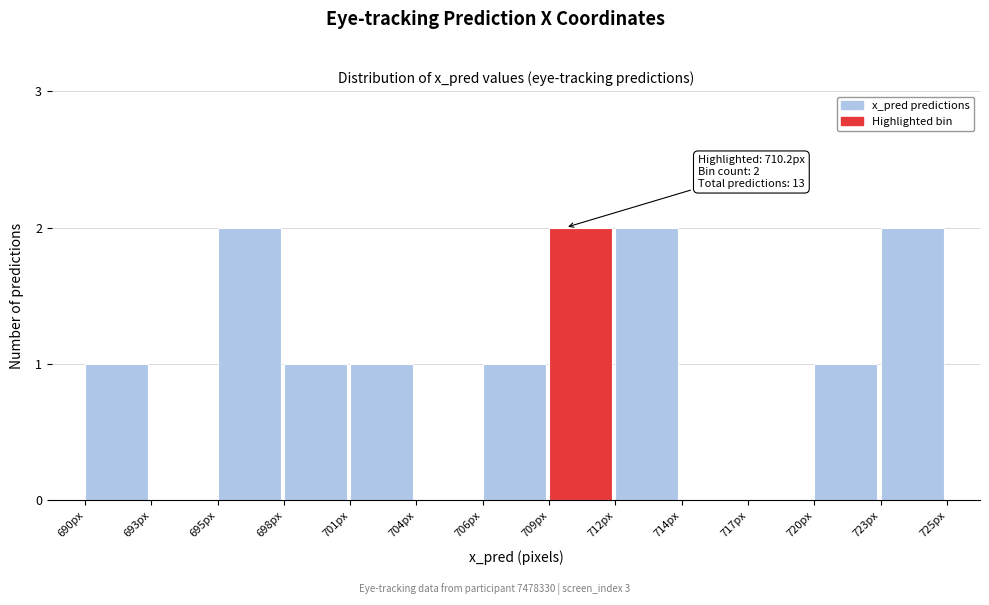

Reading left to right, list all the values displayed in this chart.

690px=1	693px=0	695px=2	698px=1	701px=1	704px=0	706px=1	709px=2	712px=2	714px=0	717px=0	720px=1	723px=2